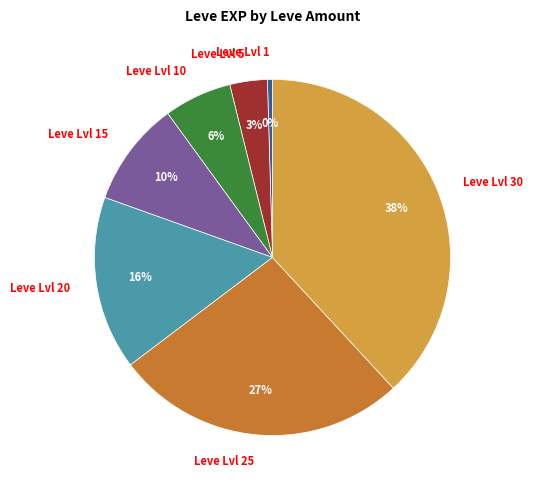

To the nearest percent, what percentage of the pie is Leve Lvl 5?

3%